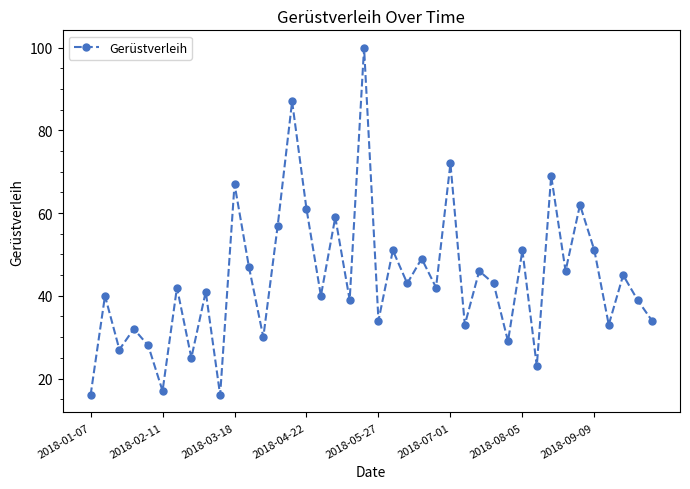

Count the number of data series in this chart.

1